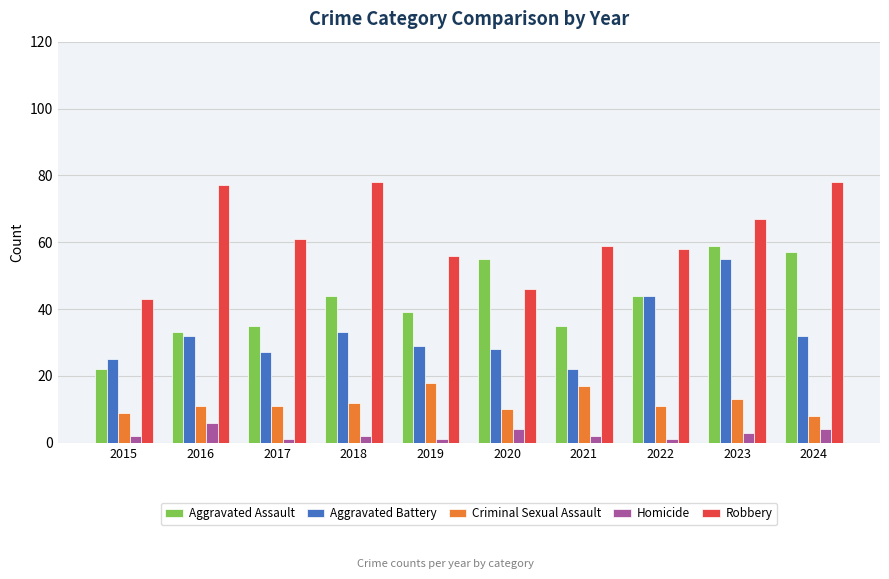

What are all the series names shown in the legend?

Aggravated Assault, Aggravated Battery, Criminal Sexual Assault, Homicide, Robbery